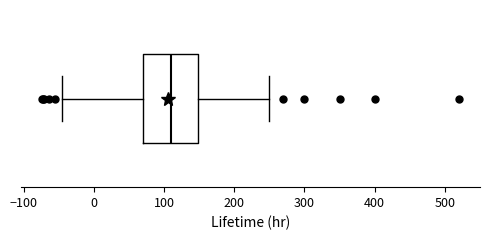

Transcribe this box plot: give where the median line is, the range the box spans, and where the two whiskers end, as read against the x-axis. The values are not printed on the chart, so give them approximately, as read against the axis.

median 110, box 70 to 150, whiskers -50 to 250